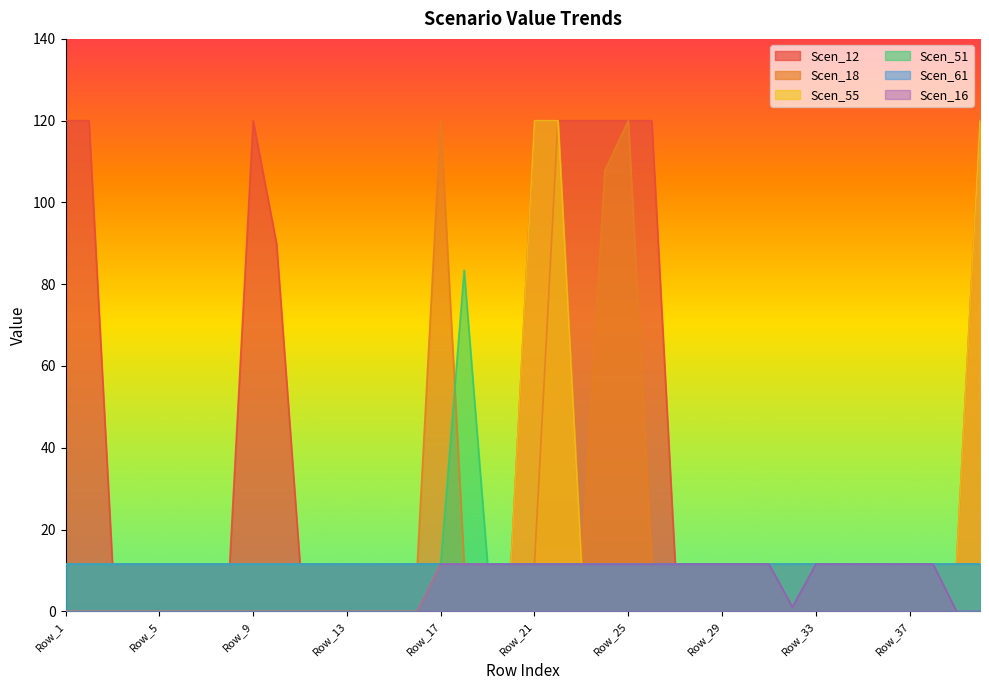

What is the minimum value for Scen_18?

11.6